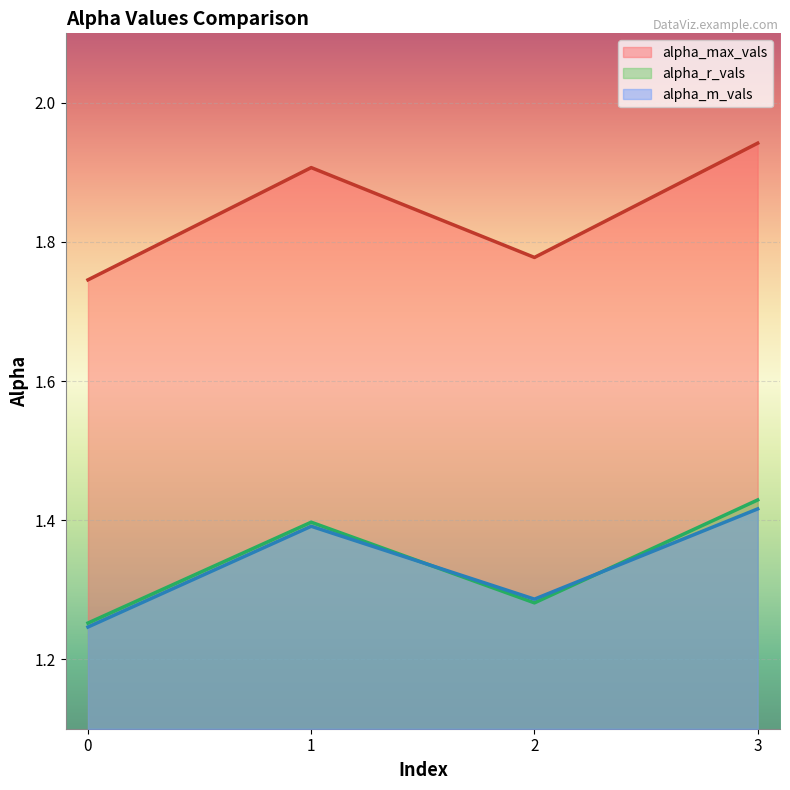

What is the difference between the alpha_r_vals values at 3 and 0?

0.2